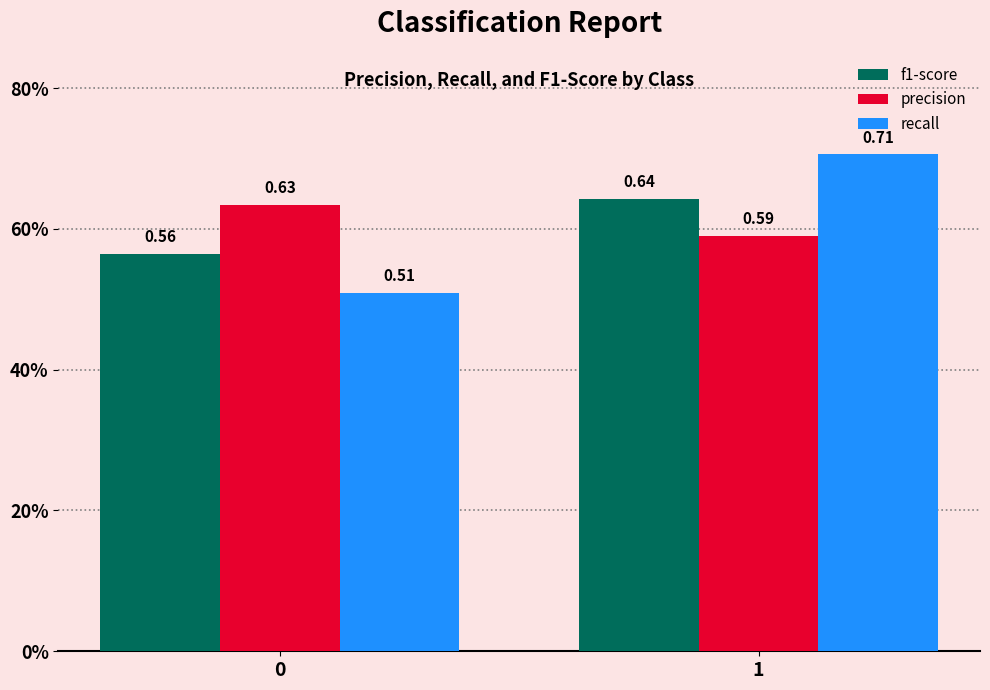

What is the difference between the maximum and minimum values in the recall series?

0.2